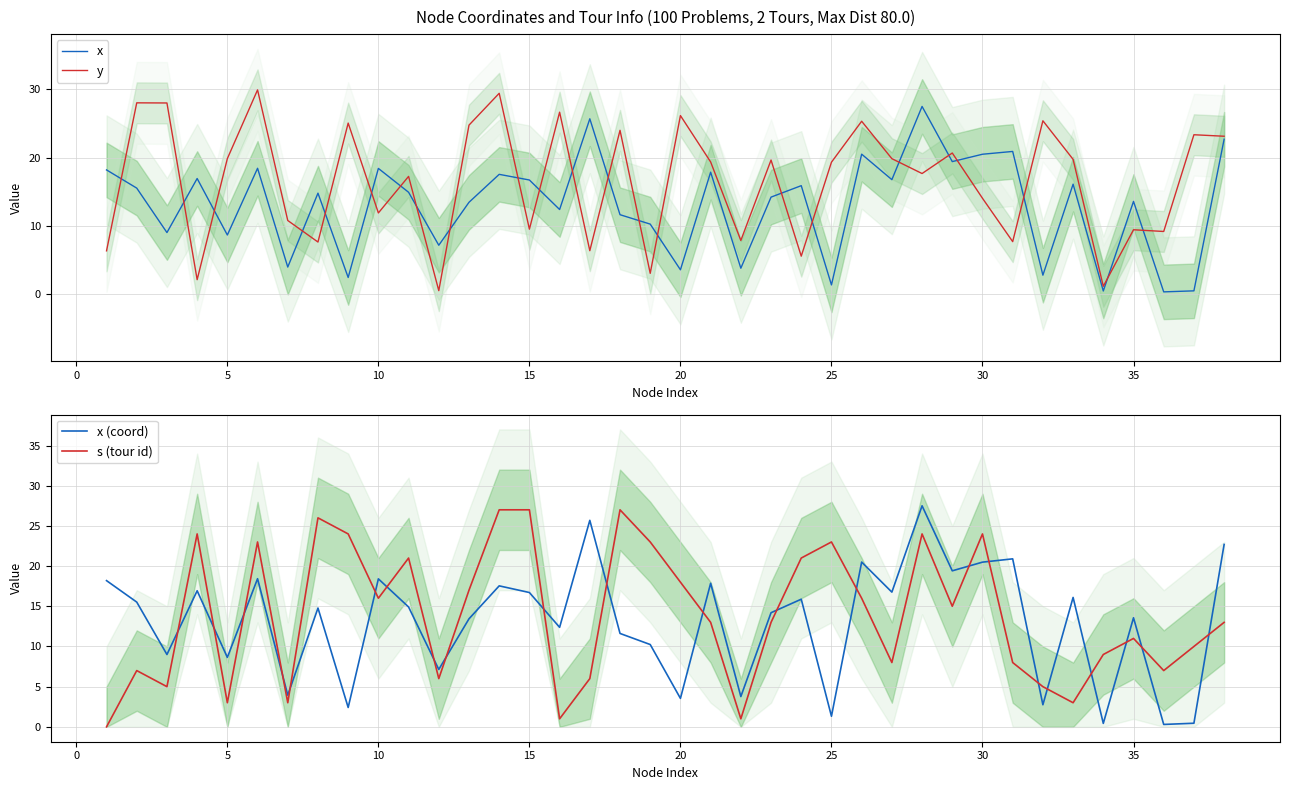

True or false: y and x (coord) intersect in this chart.

True